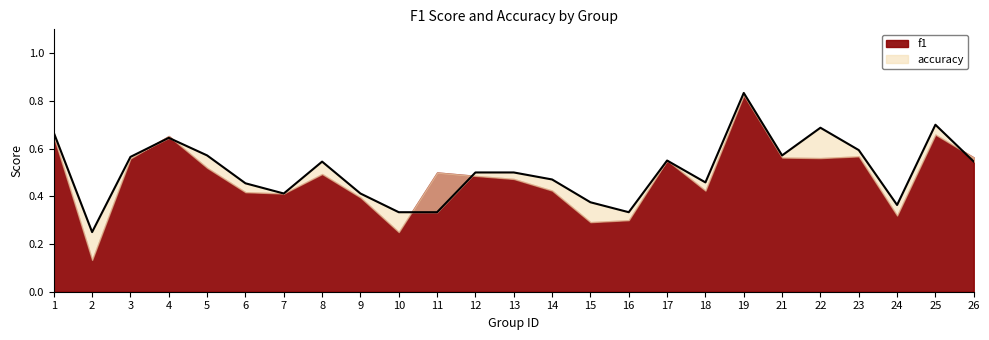

True or false: the data has more than 2 interior local peaks.

True